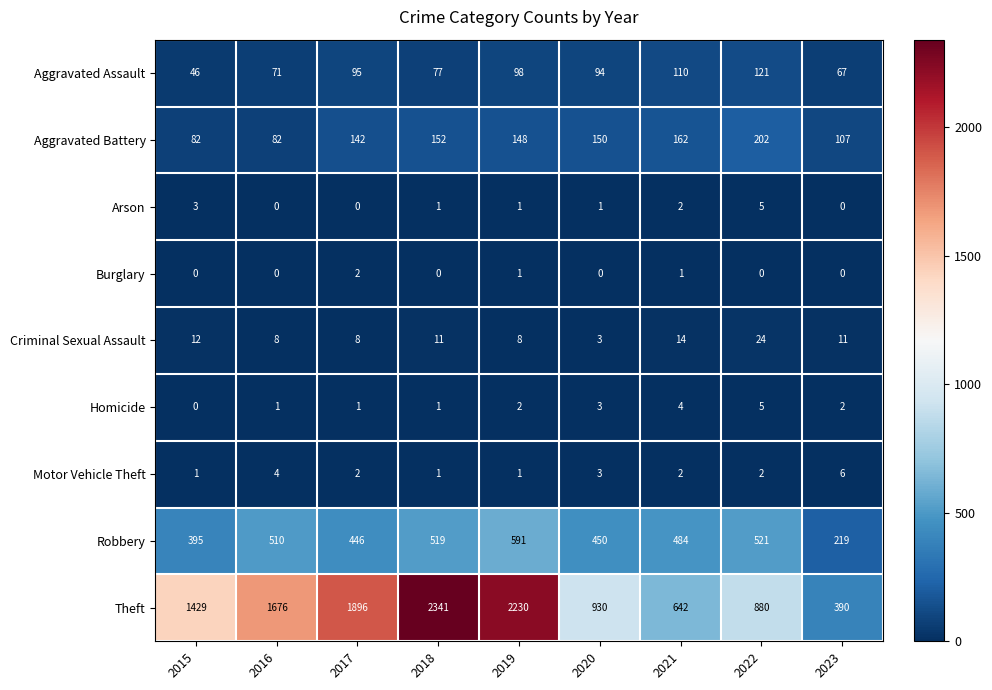

How many Homicide values are between 1 and 3?

6